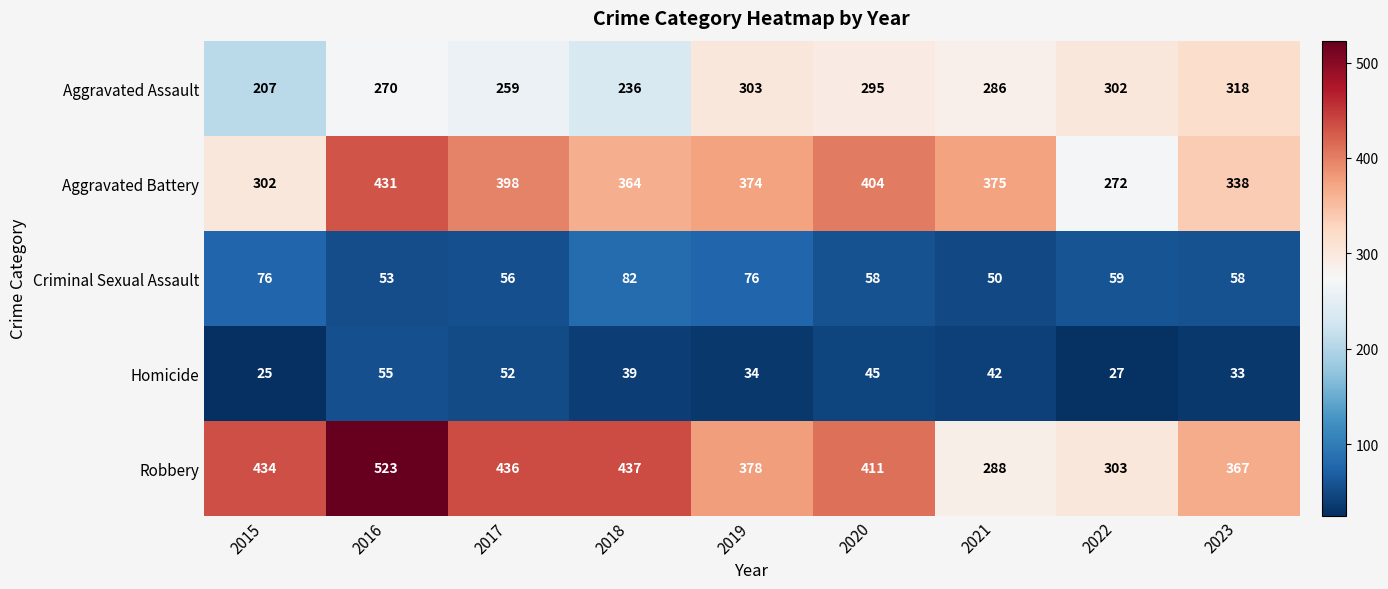

What is the difference between the maximum and second lowest values in the Aggravated Battery series?

129